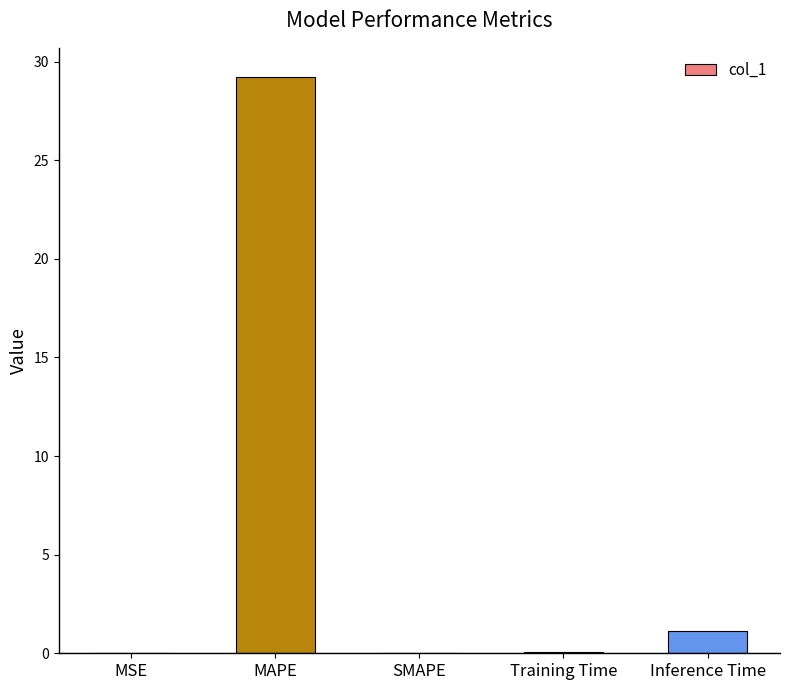

At which category does the chart reach its peak across all series?

MAPE